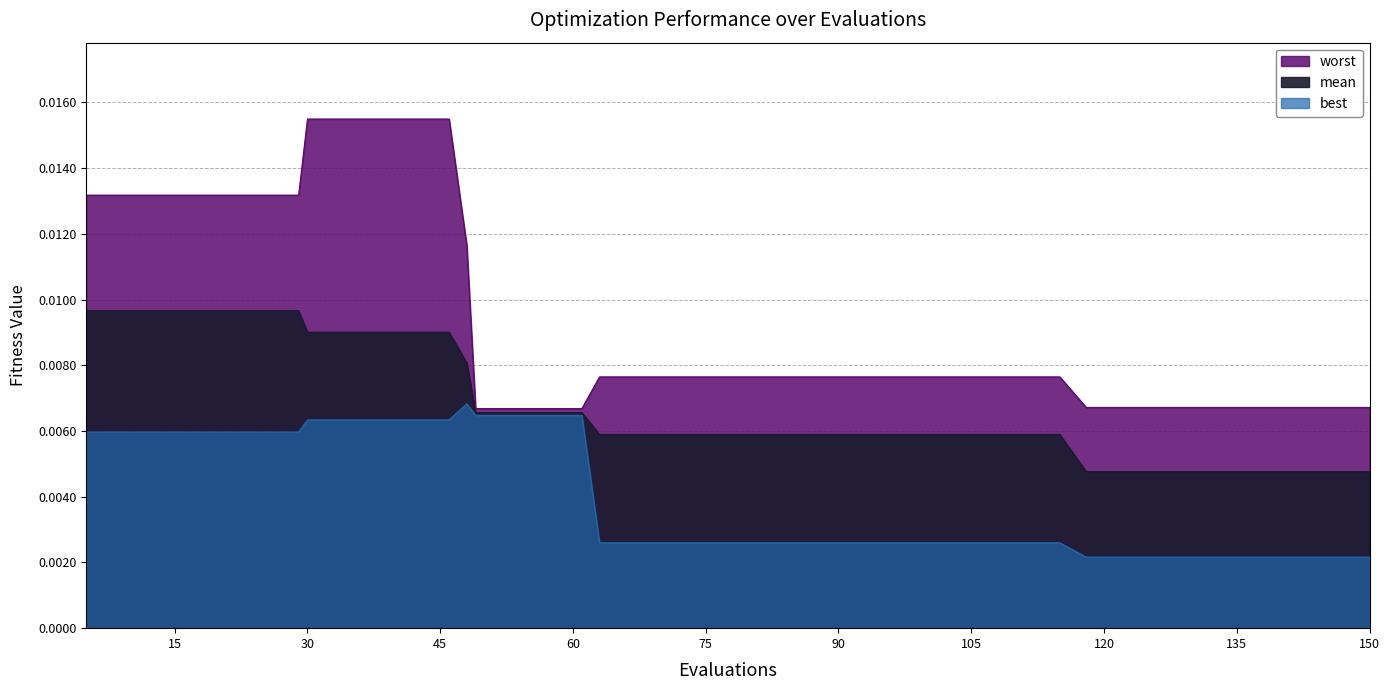

Which series has the largest range (max minus min)?

worst